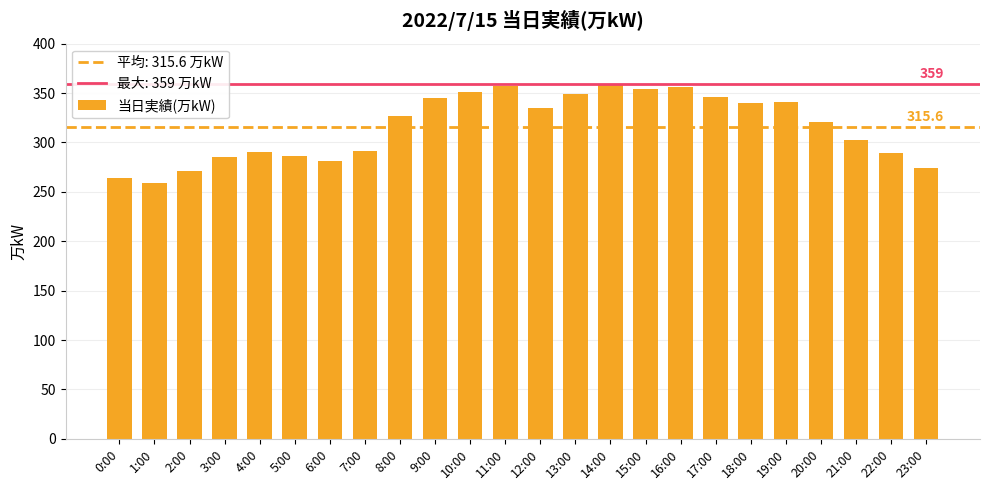

Which has a higher value, 1:00 or 20:00?

20:00